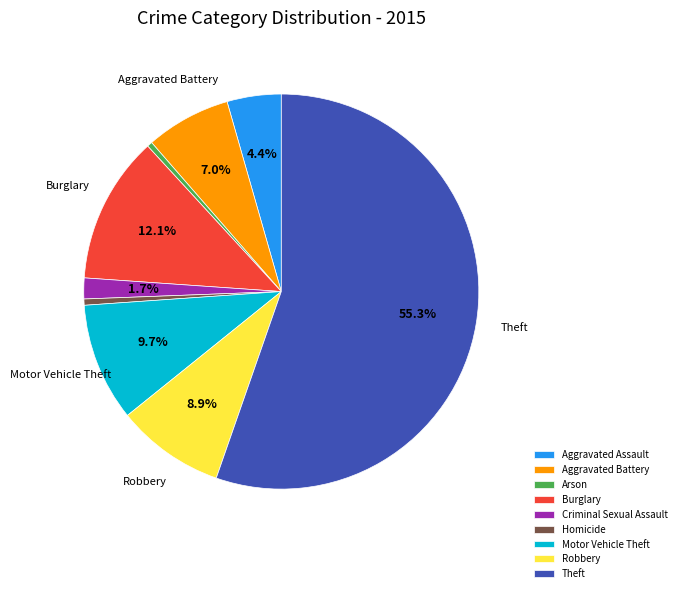

Between Aggravated Assault and Aggravated Battery, which is larger?

Aggravated Battery